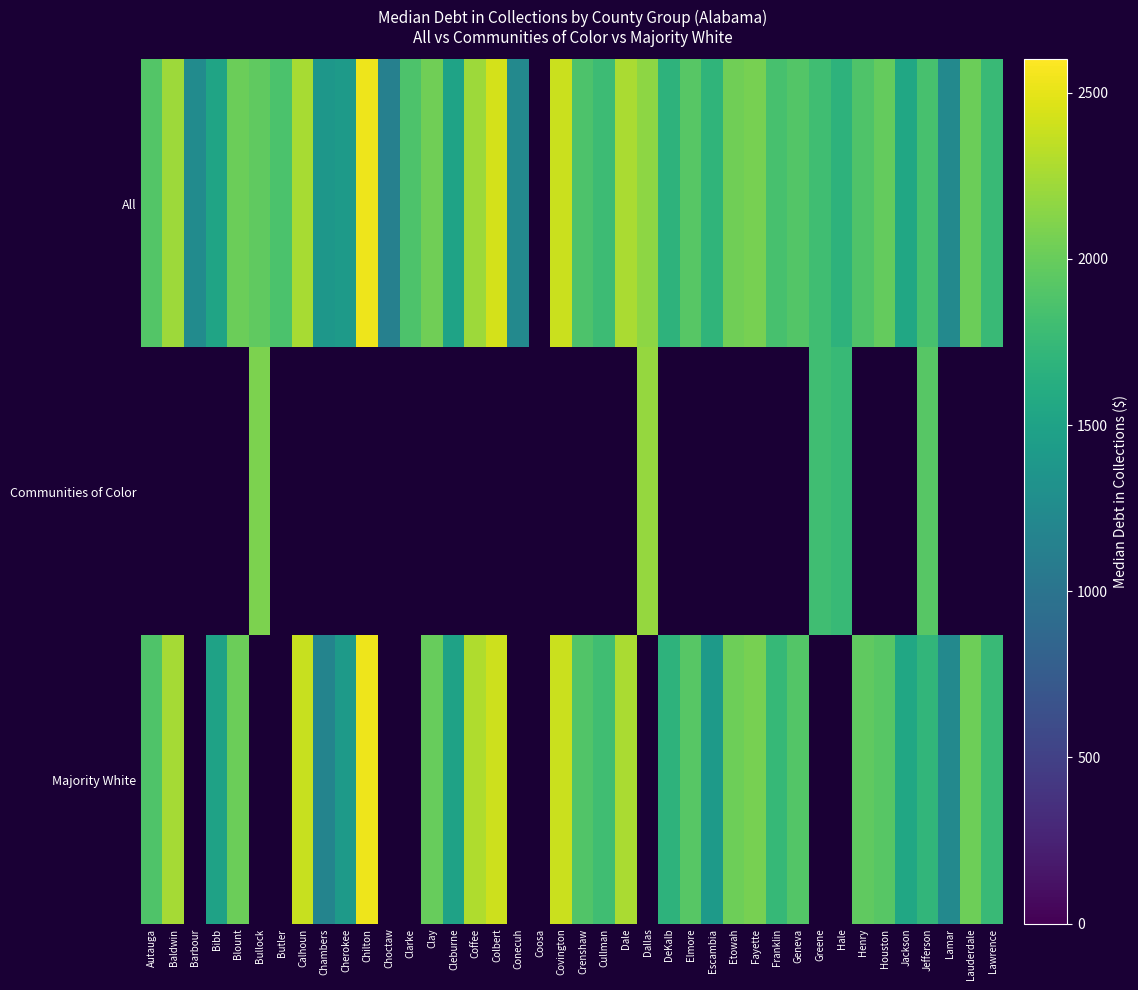

At which category does the chart reach its peak across all series?

Chilton